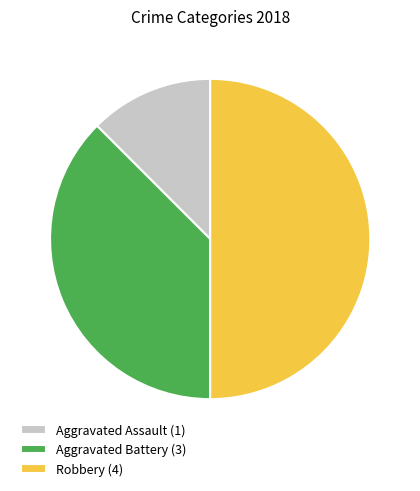

What is the smallest slice in the pie chart?

Aggravated Assault